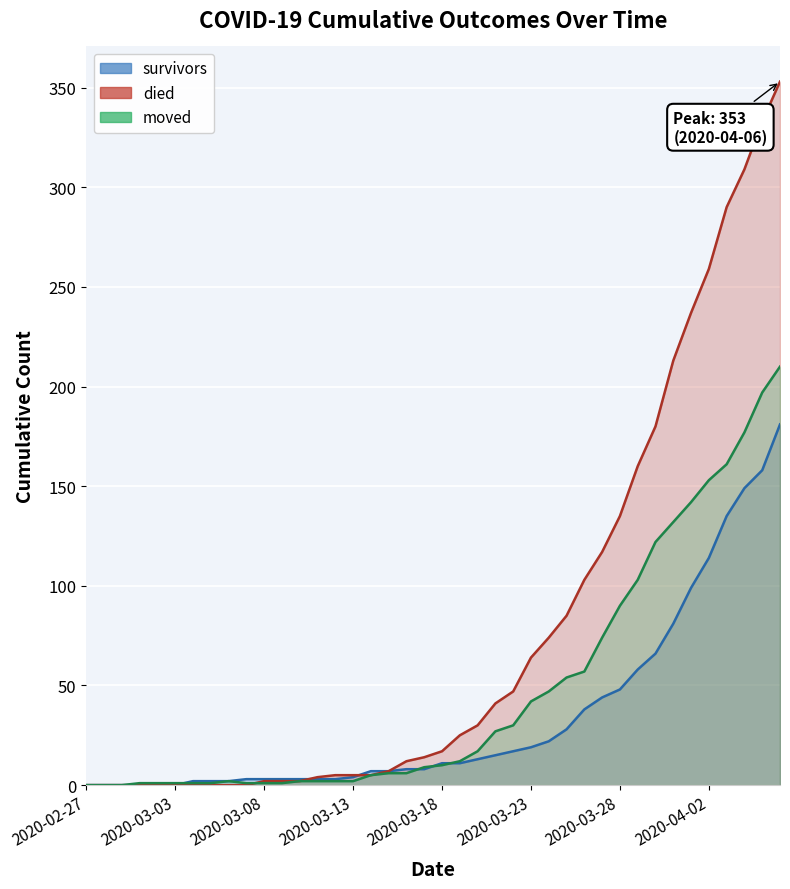

What is the label of the 3rd point from the left?

2020-02-29